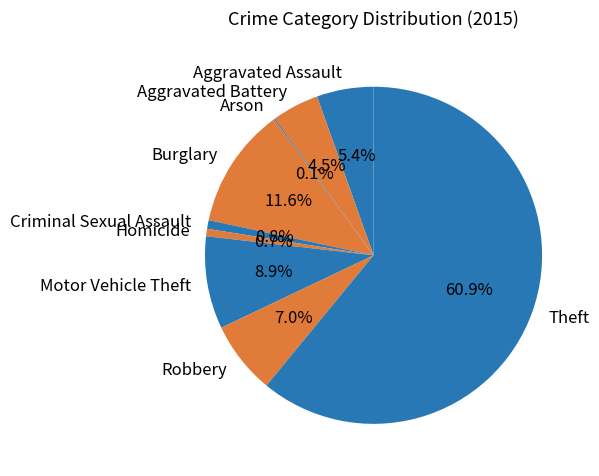

Which has a higher value, Homicide or Robbery?

Robbery